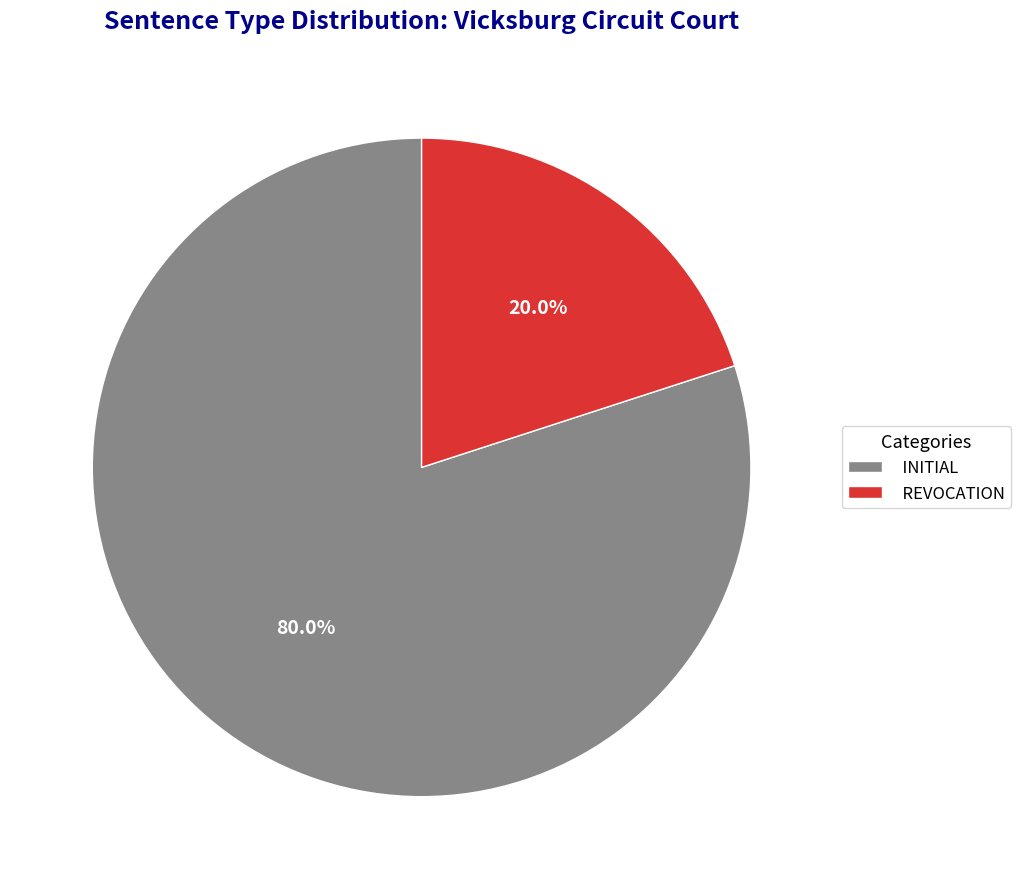

Is INITIAL the majority of the pie?

Yes